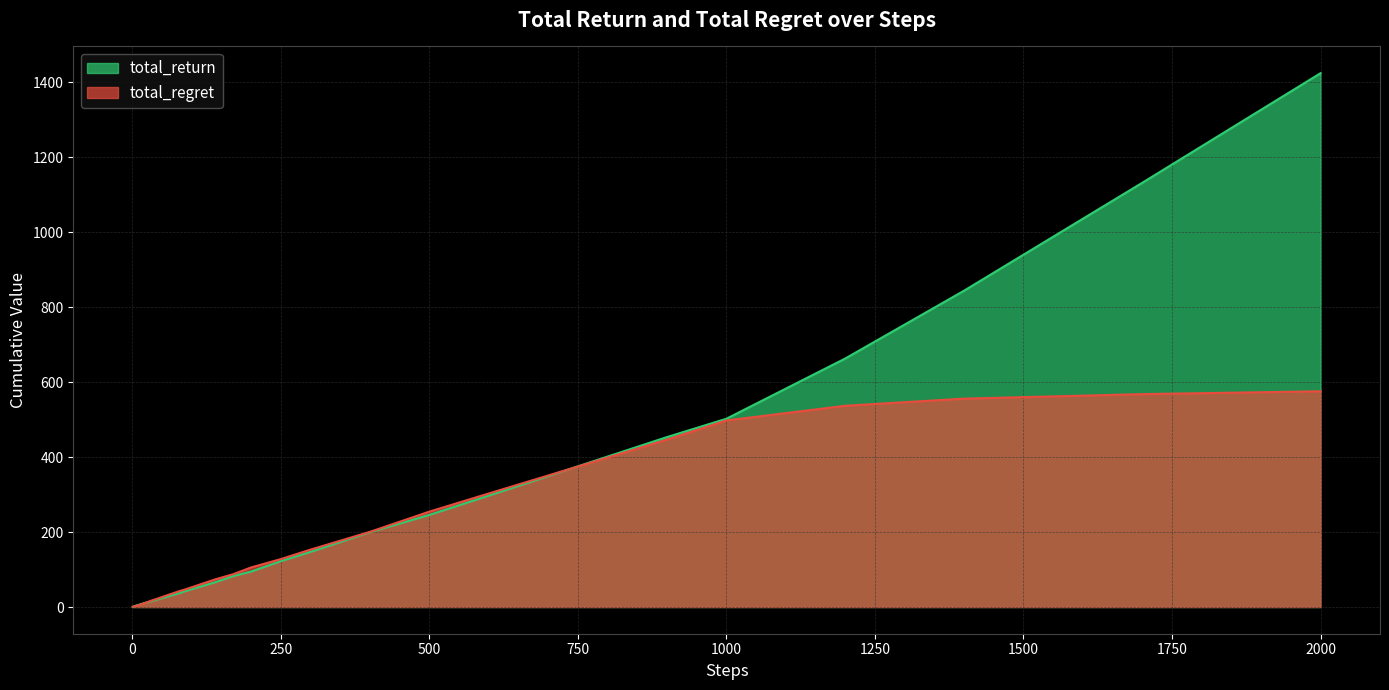

At which category is the sum across all series the highest?

2000